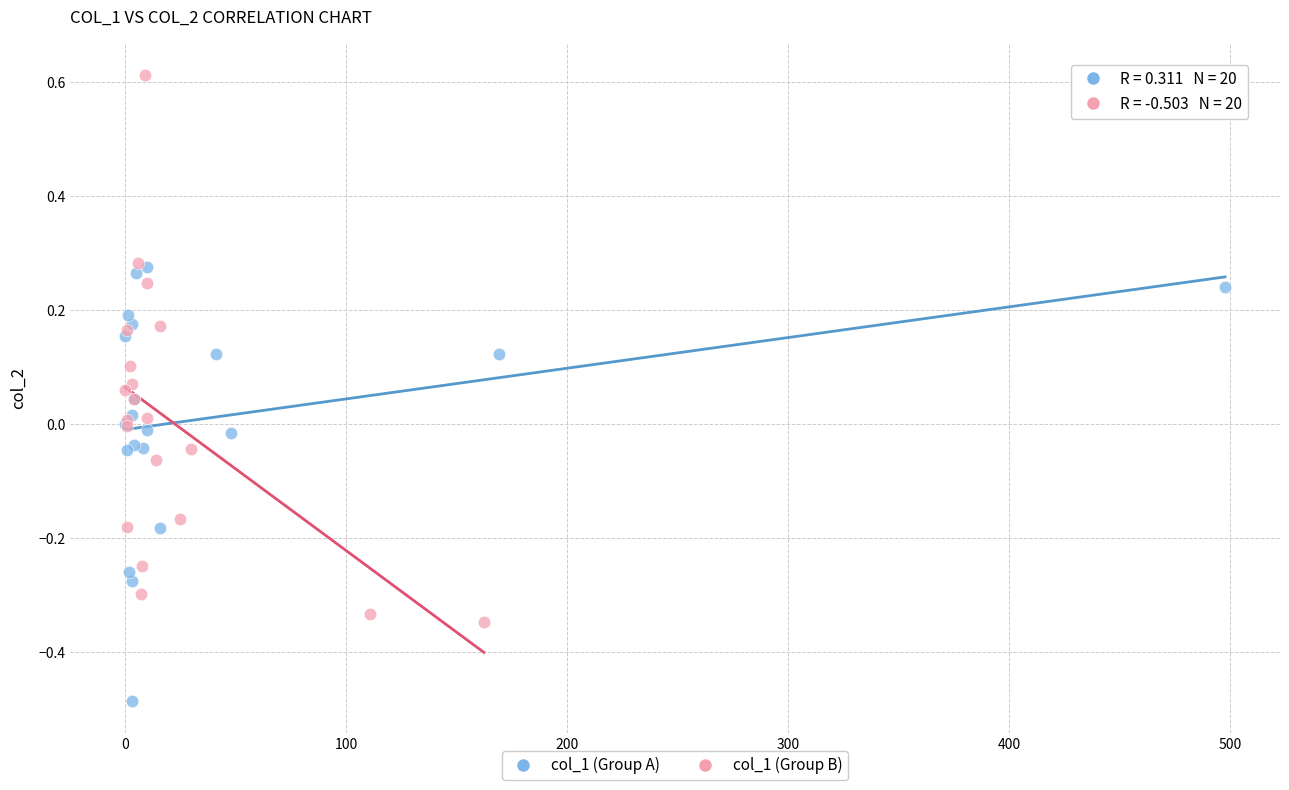

Which series has the largest Y range (max minus min)?

col_1 (Group B)